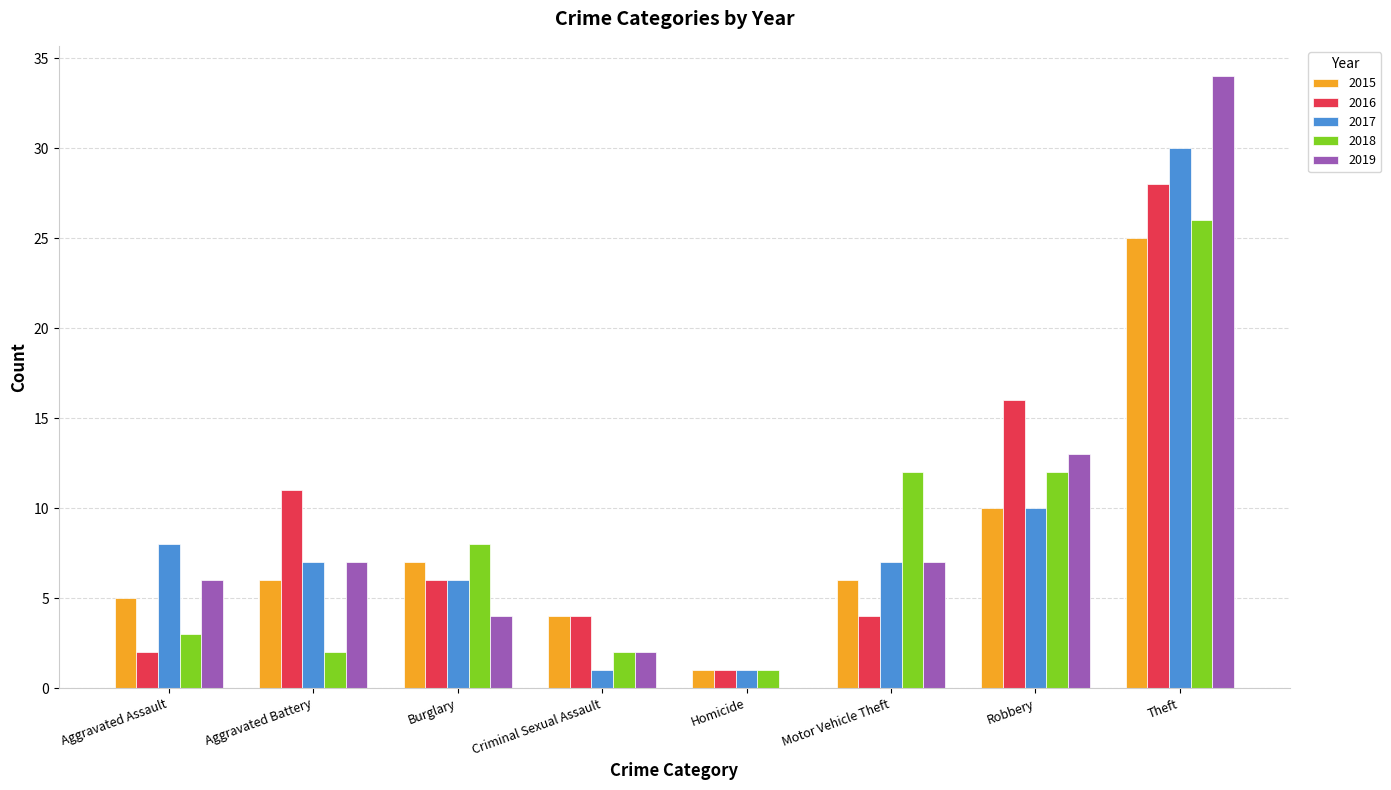

Which category has the highest value in the 2017 series?

Theft